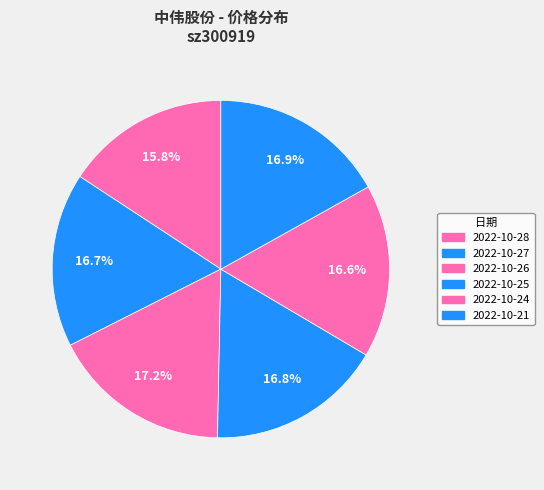

To the nearest percent, what is the difference between the largest and smallest slice percentages?

1%